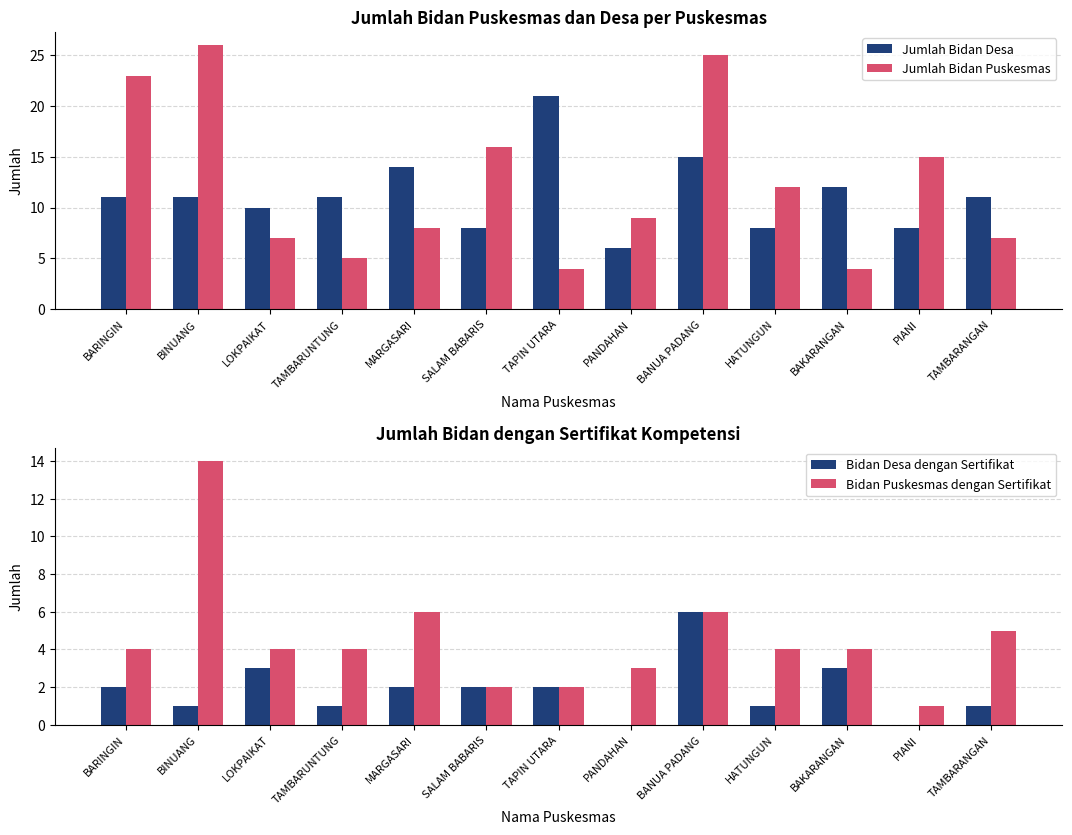

How many series are shown in this chart?

4